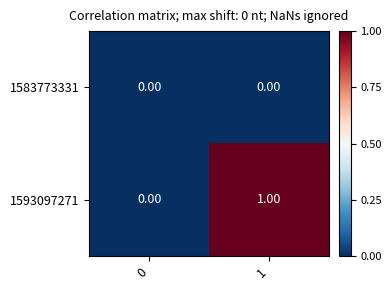

Which series has the largest total across all categories?

1593097271